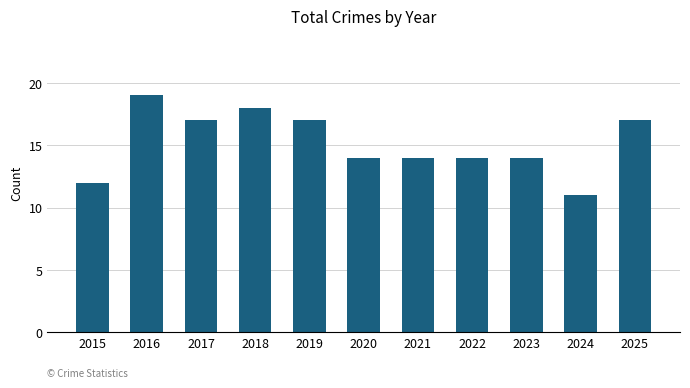

Reading left to right, transcribe all the data shown in this chart.

2015=12	2016=19	2017=17	2018=18	2019=17	2020=14	2021=14	2022=14	2023=14	2024=11	2025=17